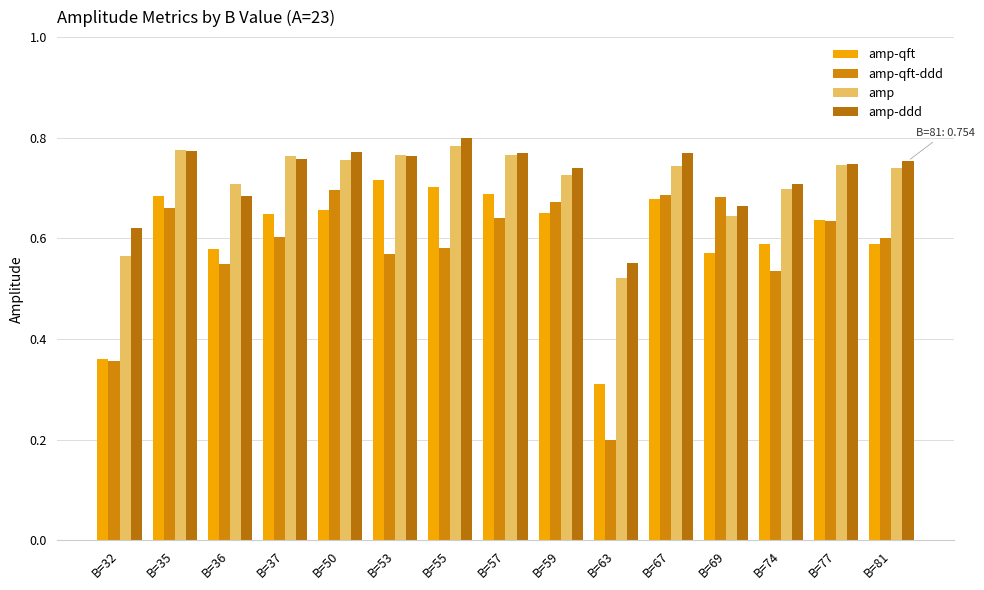

What is the total value across all series at B=37?

2.8